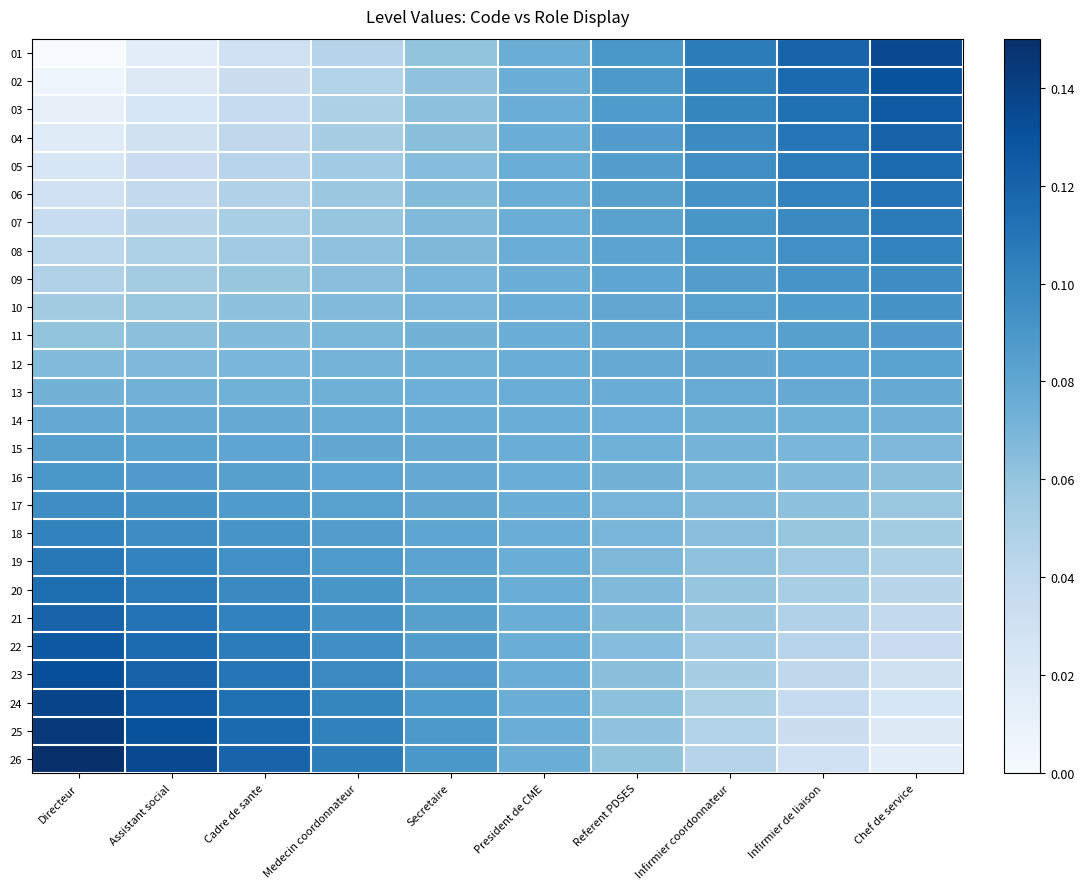

Reading left to right, transcribe all the data shown in this chart.

01: Directeur=0.0	Assistant social=0.0	Cadre de sante=0.0	Medecin coordonnateur=0.0	Secretaire=0.1	President de CME=0.1	Referent PDSES=0.1	Infirmier coordonnateur=0.1	Infirmier de liaison=0.1	Chef de service=0.1
02: Directeur=0.0	Assistant social=0.0	Cadre de sante=0.0	Medecin coordonnateur=0.0	Secretaire=0.1	President de CME=0.1	Referent PDSES=0.1	Infirmier coordonnateur=0.1	Infirmier de liaison=0.1	Chef de service=0.1
03: Directeur=0.0	Assistant social=0.0	Cadre de sante=0.0	Medecin coordonnateur=0.0	Secretaire=0.1	President de CME=0.1	Referent PDSES=0.1	Infirmier coordonnateur=0.1	Infirmier de liaison=0.1	Chef de service=0.1
04: Directeur=0.0	Assistant social=0.0	Cadre de sante=0.0	Medecin coordonnateur=0.1	Secretaire=0.1	President de CME=0.1	Referent PDSES=0.1	Infirmier coordonnateur=0.1	Infirmier de liaison=0.1	Chef de service=0.1
05: Directeur=0.0	Assistant social=0.0	Cadre de sante=0.0	Medecin coordonnateur=0.1	Secretaire=0.1	President de CME=0.1	Referent PDSES=0.1	Infirmier coordonnateur=0.1	Infirmier de liaison=0.1	Chef de service=0.1
06: Directeur=0.0	Assistant social=0.0	Cadre de sante=0.0	Medecin coordonnateur=0.1	Secretaire=0.1	President de CME=0.1	Referent PDSES=0.1	Infirmier coordonnateur=0.1	Infirmier de liaison=0.1	Chef de service=0.1
07: Directeur=0.0	Assistant social=0.0	Cadre de sante=0.1	Medecin coordonnateur=0.1	Secretaire=0.1	President de CME=0.1	Referent PDSES=0.1	Infirmier coordonnateur=0.1	Infirmier de liaison=0.1	Chef de service=0.1
08: Directeur=0.0	Assistant social=0.0	Cadre de sante=0.1	Medecin coordonnateur=0.1	Secretaire=0.1	President de CME=0.1	Referent PDSES=0.1	Infirmier coordonnateur=0.1	Infirmier de liaison=0.1	Chef de service=0.1
09: Directeur=0.0	Assistant social=0.1	Cadre de sante=0.1	Medecin coordonnateur=0.1	Secretaire=0.1	President de CME=0.1	Referent PDSES=0.1	Infirmier coordonnateur=0.1	Infirmier de liaison=0.1	Chef de service=0.1
10: Directeur=0.1	Assistant social=0.1	Cadre de sante=0.1	Medecin coordonnateur=0.1	Secretaire=0.1	President de CME=0.1	Referent PDSES=0.1	Infirmier coordonnateur=0.1	Infirmier de liaison=0.1	Chef de service=0.1
11: Directeur=0.1	Assistant social=0.1	Cadre de sante=0.1	Medecin coordonnateur=0.1	Secretaire=0.1	President de CME=0.1	Referent PDSES=0.1	Infirmier coordonnateur=0.1	Infirmier de liaison=0.1	Chef de service=0.1
12: Directeur=0.1	Assistant social=0.1	Cadre de sante=0.1	Medecin coordonnateur=0.1	Secretaire=0.1	President de CME=0.1	Referent PDSES=0.1	Infirmier coordonnateur=0.1	Infirmier de liaison=0.1	Chef de service=0.1
13: Directeur=0.1	Assistant social=0.1	Cadre de sante=0.1	Medecin coordonnateur=0.1	Secretaire=0.1	President de CME=0.1	Referent PDSES=0.1	Infirmier coordonnateur=0.1	Infirmier de liaison=0.1	Chef de service=0.1
14: Directeur=0.1	Assistant social=0.1	Cadre de sante=0.1	Medecin coordonnateur=0.1	Secretaire=0.1	President de CME=0.1	Referent PDSES=0.1	Infirmier coordonnateur=0.1	Infirmier de liaison=0.1	Chef de service=0.1
15: Directeur=0.1	Assistant social=0.1	Cadre de sante=0.1	Medecin coordonnateur=0.1	Secretaire=0.1	President de CME=0.1	Referent PDSES=0.1	Infirmier coordonnateur=0.1	Infirmier de liaison=0.1	Chef de service=0.1
16: Directeur=0.1	Assistant social=0.1	Cadre de sante=0.1	Medecin coordonnateur=0.1	Secretaire=0.1	President de CME=0.1	Referent PDSES=0.1	Infirmier coordonnateur=0.1	Infirmier de liaison=0.1	Chef de service=0.1
17: Directeur=0.1	Assistant social=0.1	Cadre de sante=0.1	Medecin coordonnateur=0.1	Secretaire=0.1	President de CME=0.1	Referent PDSES=0.1	Infirmier coordonnateur=0.1	Infirmier de liaison=0.1	Chef de service=0.1
18: Directeur=0.1	Assistant social=0.1	Cadre de sante=0.1	Medecin coordonnateur=0.1	Secretaire=0.1	President de CME=0.1	Referent PDSES=0.1	Infirmier coordonnateur=0.1	Infirmier de liaison=0.1	Chef de service=0.1
19: Directeur=0.1	Assistant social=0.1	Cadre de sante=0.1	Medecin coordonnateur=0.1	Secretaire=0.1	President de CME=0.1	Referent PDSES=0.1	Infirmier coordonnateur=0.1	Infirmier de liaison=0.1	Chef de service=0.0
20: Directeur=0.1	Assistant social=0.1	Cadre de sante=0.1	Medecin coordonnateur=0.1	Secretaire=0.1	President de CME=0.1	Referent PDSES=0.1	Infirmier coordonnateur=0.1	Infirmier de liaison=0.1	Chef de service=0.0
21: Directeur=0.1	Assistant social=0.1	Cadre de sante=0.1	Medecin coordonnateur=0.1	Secretaire=0.1	President de CME=0.1	Referent PDSES=0.1	Infirmier coordonnateur=0.1	Infirmier de liaison=0.0	Chef de service=0.0
22: Directeur=0.1	Assistant social=0.1	Cadre de sante=0.1	Medecin coordonnateur=0.1	Secretaire=0.1	President de CME=0.1	Referent PDSES=0.1	Infirmier coordonnateur=0.1	Infirmier de liaison=0.0	Chef de service=0.0
23: Directeur=0.1	Assistant social=0.1	Cadre de sante=0.1	Medecin coordonnateur=0.1	Secretaire=0.1	President de CME=0.1	Referent PDSES=0.1	Infirmier coordonnateur=0.1	Infirmier de liaison=0.0	Chef de service=0.0
24: Directeur=0.1	Assistant social=0.1	Cadre de sante=0.1	Medecin coordonnateur=0.1	Secretaire=0.1	President de CME=0.1	Referent PDSES=0.1	Infirmier coordonnateur=0.0	Infirmier de liaison=0.0	Chef de service=0.0
25: Directeur=0.1	Assistant social=0.1	Cadre de sante=0.1	Medecin coordonnateur=0.1	Secretaire=0.1	President de CME=0.1	Referent PDSES=0.1	Infirmier coordonnateur=0.0	Infirmier de liaison=0.0	Chef de service=0.0
26: Directeur=0.1	Assistant social=0.1	Cadre de sante=0.1	Medecin coordonnateur=0.1	Secretaire=0.1	President de CME=0.1	Referent PDSES=0.1	Infirmier coordonnateur=0.0	Infirmier de liaison=0.0	Chef de service=0.0